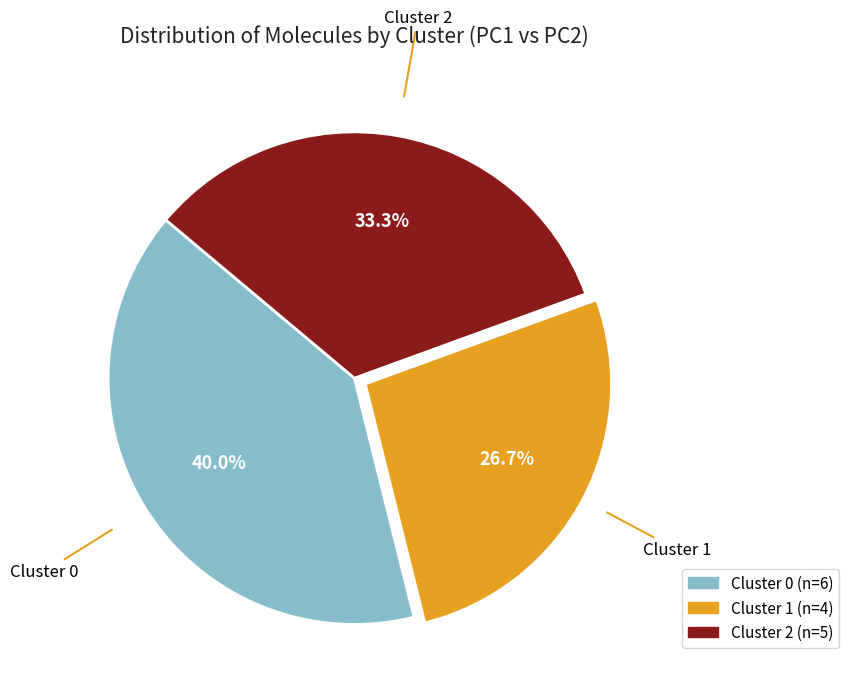

Rank the categories by value from lowest to highest.

Cluster 1, Cluster 2, Cluster 0